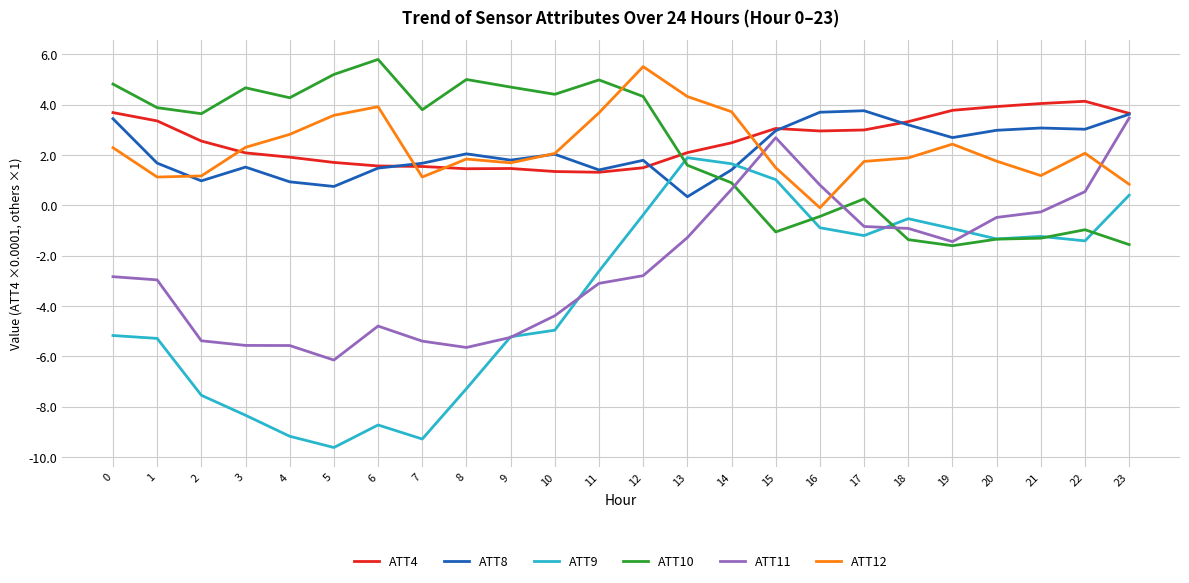

At which label does ATT11 reach its peak?

23